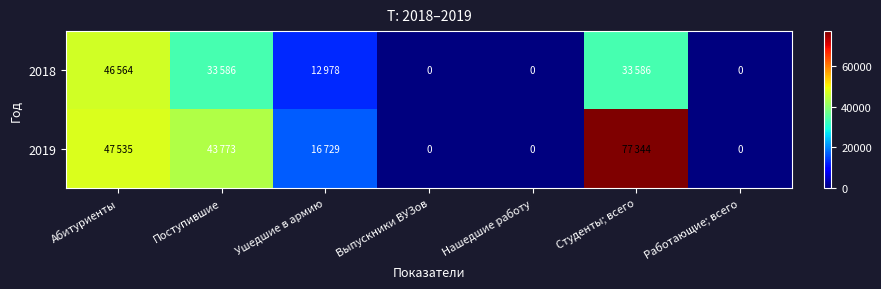

Is the value of 2019 at Ушедшие в армию greater than the value of 2018 at Выпускники ВУЗов?

Yes